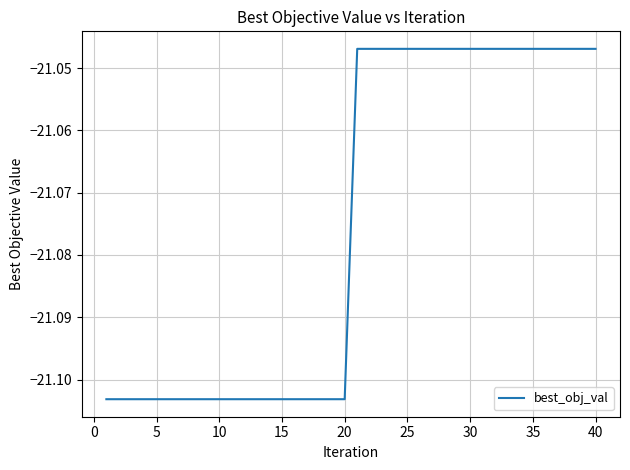

How many lines are shown in the chart?

1